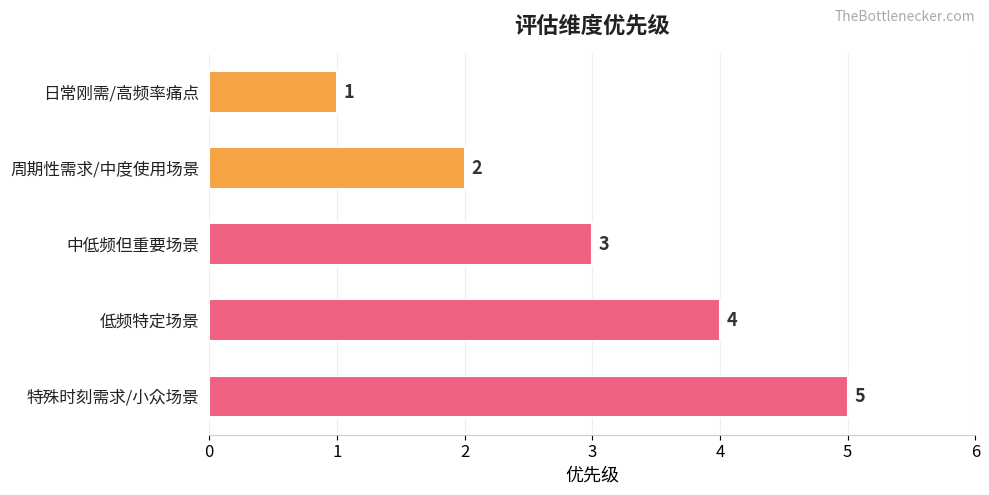

Rank the categories by value from lowest to highest.

日常刚需/高频率痛点, 周期性需求/中度使用场景, 中低频但重要场景, 低频特定场景, 特殊时刻需求/小众场景